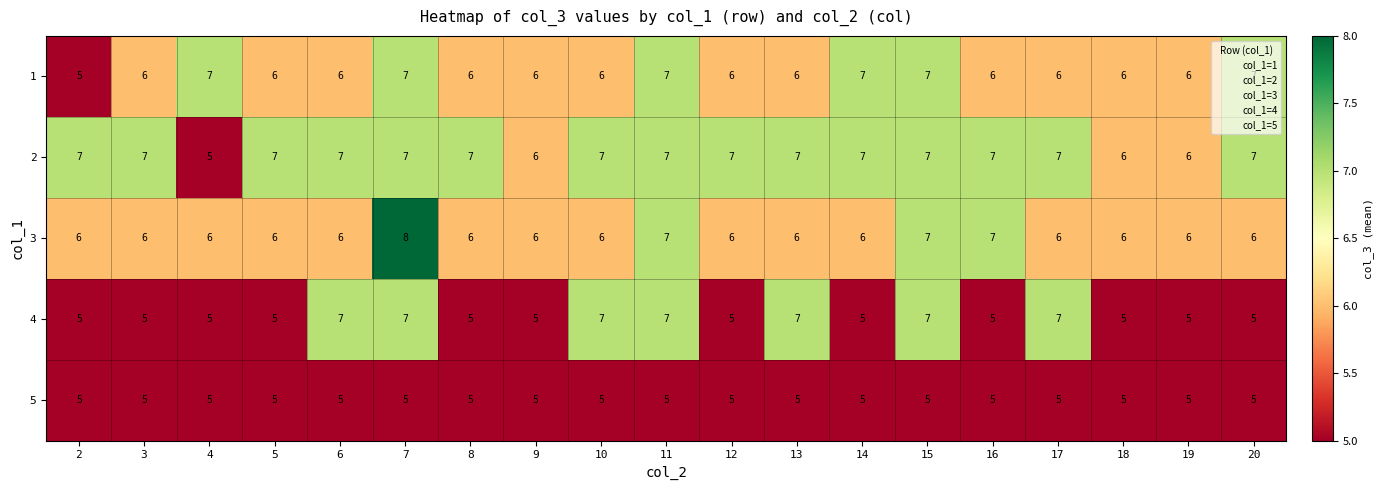

The 1 series shows 7 at 7. True or false?

True